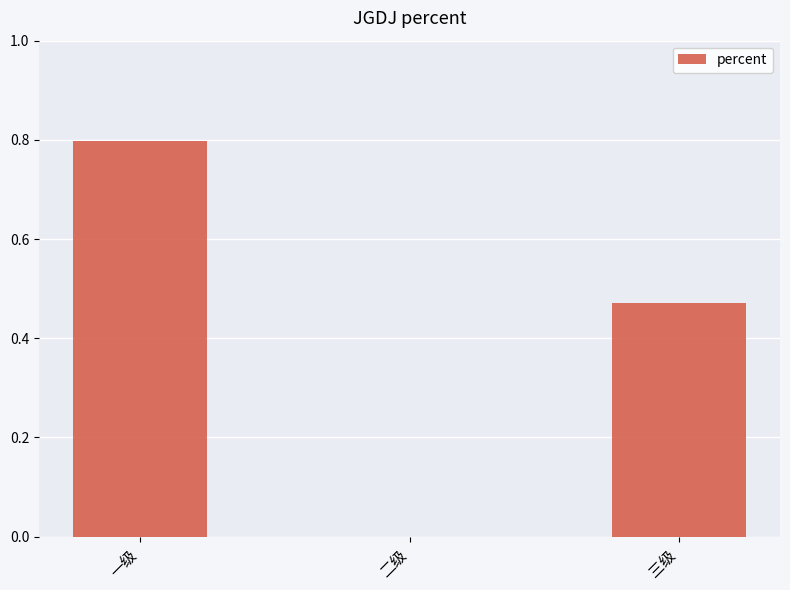

Is it true that the value at 一级 is 1.1?

False